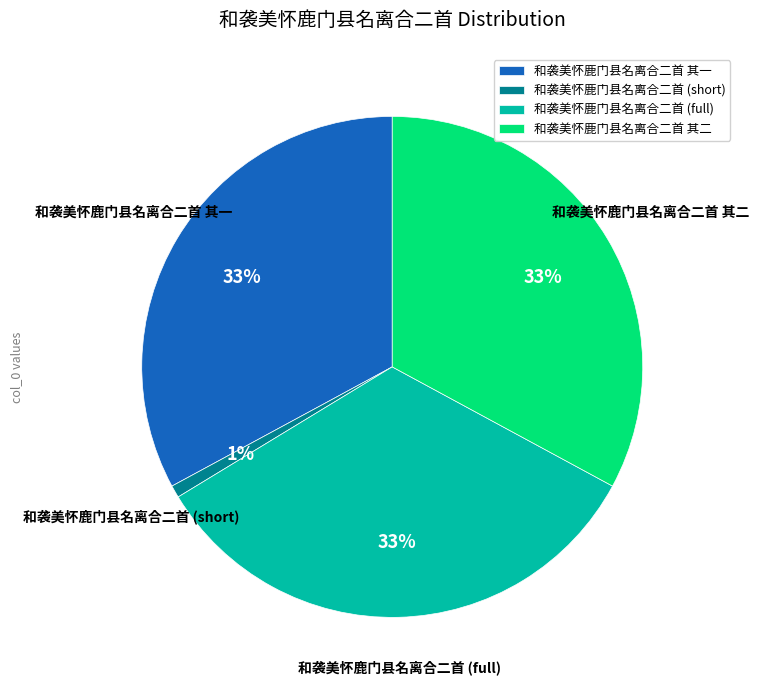

Between 和袭美怀鹿门县名离合二首 其一 and 和袭美怀鹿门县名离合二首 (short), which is larger?

和袭美怀鹿门县名离合二首 其一